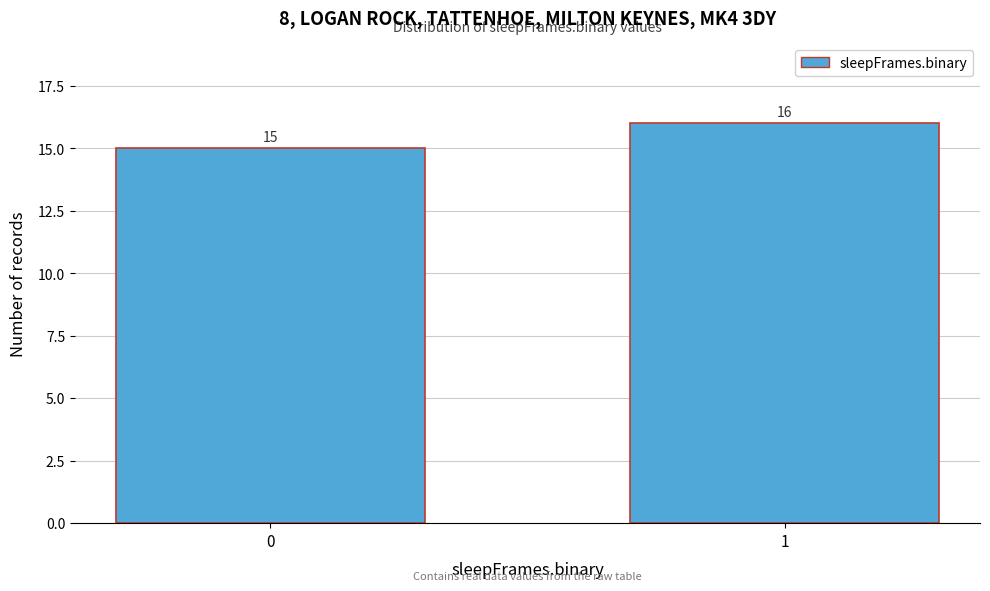

Reading left to right, what are all the values shown in this chart?

0=15	1=16